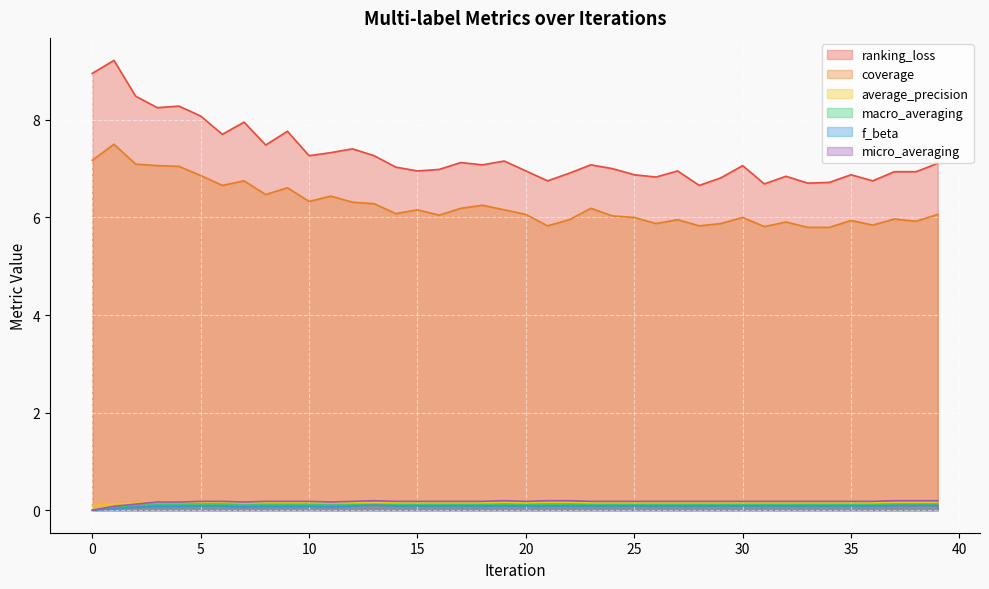

Reading left to right, what are all the values shown in this chart?

ranking_loss: 0=9.0	1=9.2	2=8.5	3=8.2	4=8.3	5=8.1	6=7.7	7=8.0	8=7.5	9=7.8	10=7.3	11=7.3	12=7.4	13=7.3	14=7.0	15=7.0	16=7.0	17=7.1	18=7.1	19=7.2	20=7.0	21=6.8	22=6.9	23=7.1	24=7.0	25=6.9	26=6.8	27=7.0	28=6.7	29=6.8	30=7.1	31=6.7	32=6.8	33=6.7	34=6.7	35=6.9	36=6.8	37=6.9	38=6.9	39=7.1
coverage: 0=7.2	1=7.5	2=7.1	3=7.1	4=7.0	5=6.9	6=6.7	7=6.8	8=6.5	9=6.6	10=6.3	11=6.4	12=6.3	13=6.3	14=6.1	15=6.2	16=6.0	17=6.2	18=6.2	19=6.2	20=6.1	21=5.8	22=6.0	23=6.2	24=6.0	25=6.0	26=5.9	27=6.0	28=5.8	29=5.9	30=6.0	31=5.8	32=5.9	33=5.8	34=5.8	35=5.9	36=5.8	37=6.0	38=5.9	39=6.1
average_precision: 0=0.1	1=0.1	2=0.1	3=0.2	4=0.2	5=0.2	6=0.2	7=0.2	8=0.2	9=0.2	10=0.2	11=0.2	12=0.2	13=0.2	14=0.2	15=0.2	16=0.2	17=0.2	18=0.2	19=0.2	20=0.2	21=0.2	22=0.2	23=0.2	24=0.2	25=0.2	26=0.2	27=0.2	28=0.2	29=0.2	30=0.2	31=0.2	32=0.2	33=0.2	34=0.2	35=0.2	36=0.2	37=0.2	38=0.2	39=0.2
macro_averaging: 0=0.0	1=0.1	2=0.1	3=0.1	4=0.1	5=0.1	6=0.1	7=0.1	8=0.1	9=0.1	10=0.1	11=0.1	12=0.1	13=0.1	14=0.1	15=0.1	16=0.1	17=0.1	18=0.1	19=0.1	20=0.1	21=0.1	22=0.1	23=0.1	24=0.1	25=0.1	26=0.1	27=0.1	28=0.1	29=0.1	30=0.1	31=0.1	32=0.1	33=0.1	34=0.1	35=0.1	36=0.1	37=0.1	38=0.1	39=0.1
f_beta: 0=0.0	1=0.0	2=0.1	3=0.1	4=0.1	5=0.1	6=0.1	7=0.1	8=0.1	9=0.1	10=0.1	11=0.1	12=0.1	13=0.1	14=0.1	15=0.1	16=0.1	17=0.1	18=0.1	19=0.1	20=0.1	21=0.1	22=0.1	23=0.1	24=0.1	25=0.1	26=0.1	27=0.1	28=0.1	29=0.1	30=0.1	31=0.1	32=0.1	33=0.1	34=0.1	35=0.1	36=0.1	37=0.1	38=0.1	39=0.1
micro_averaging: 0=0.0	1=0.1	2=0.1	3=0.2	4=0.2	5=0.2	6=0.2	7=0.2	8=0.2	9=0.2	10=0.2	11=0.2	12=0.2	13=0.2	14=0.2	15=0.2	16=0.2	17=0.2	18=0.2	19=0.2	20=0.2	21=0.2	22=0.2	23=0.2	24=0.2	25=0.2	26=0.2	27=0.2	28=0.2	29=0.2	30=0.2	31=0.2	32=0.2	33=0.2	34=0.2	35=0.2	36=0.2	37=0.2	38=0.2	39=0.2